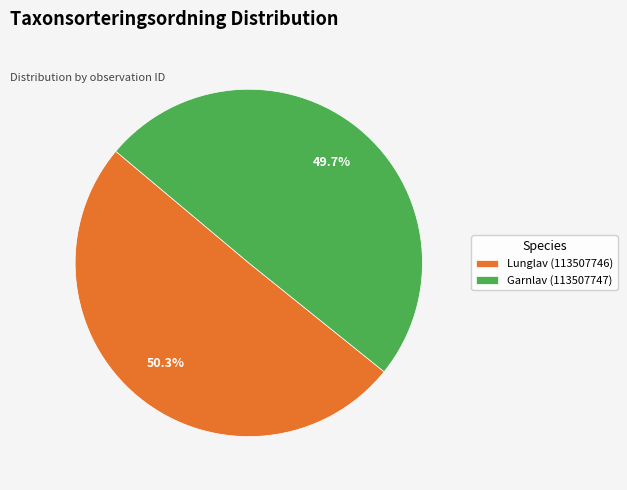

To the nearest percent, what is the combined percentage of Lunglav (113507746) and Garnlav (113507747)?

100%